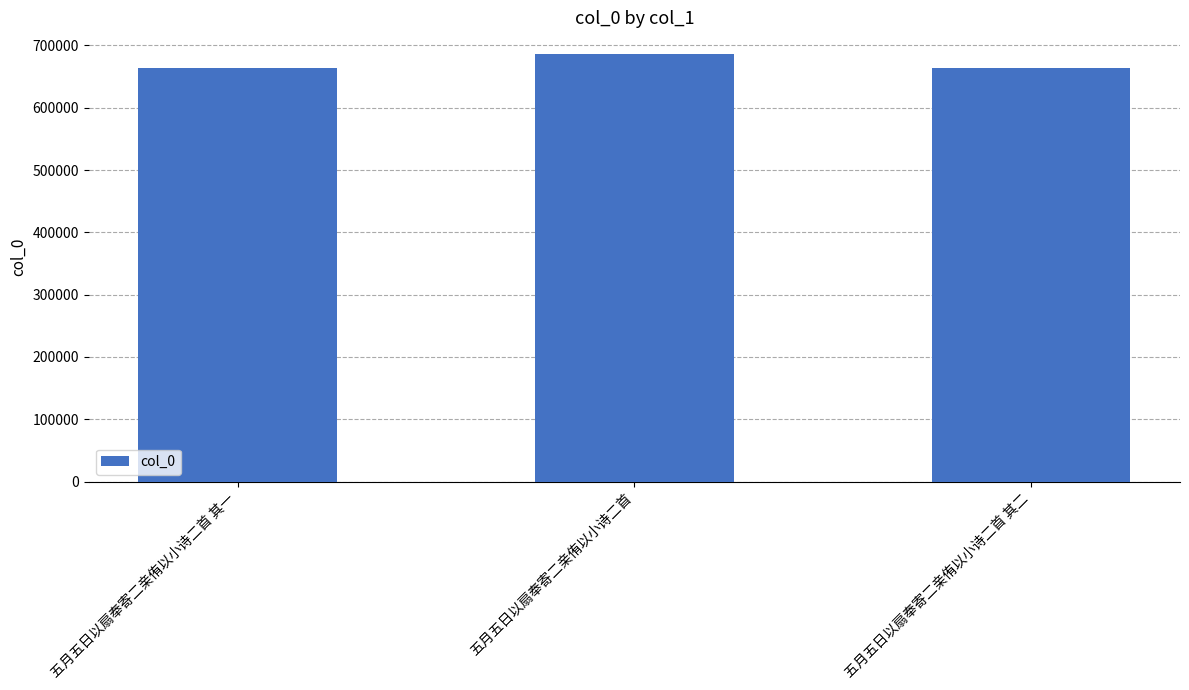

What is the label of the 3rd bar from the right?

五月五日以扇奉寄二亲侑以小诗二首 其一